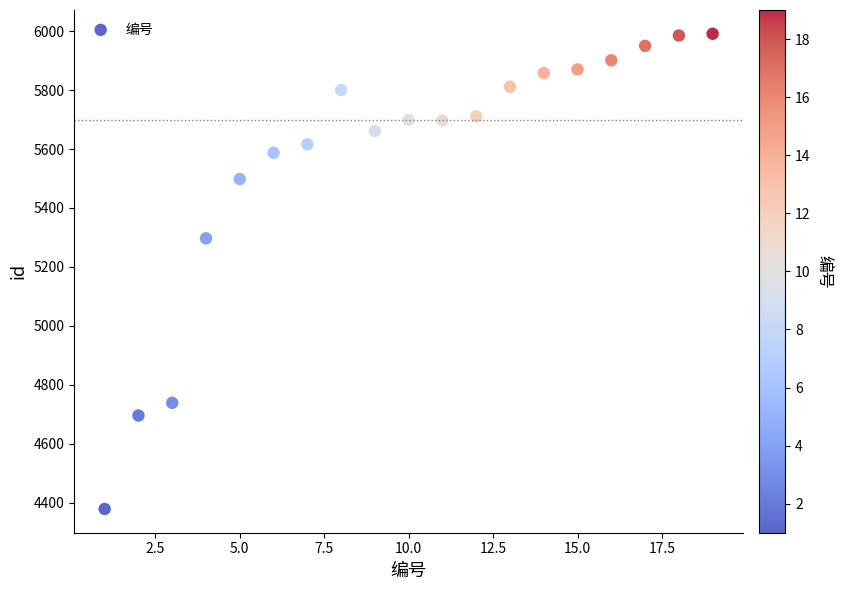

What Y value in the scatter plot is closest to 5185?

5297